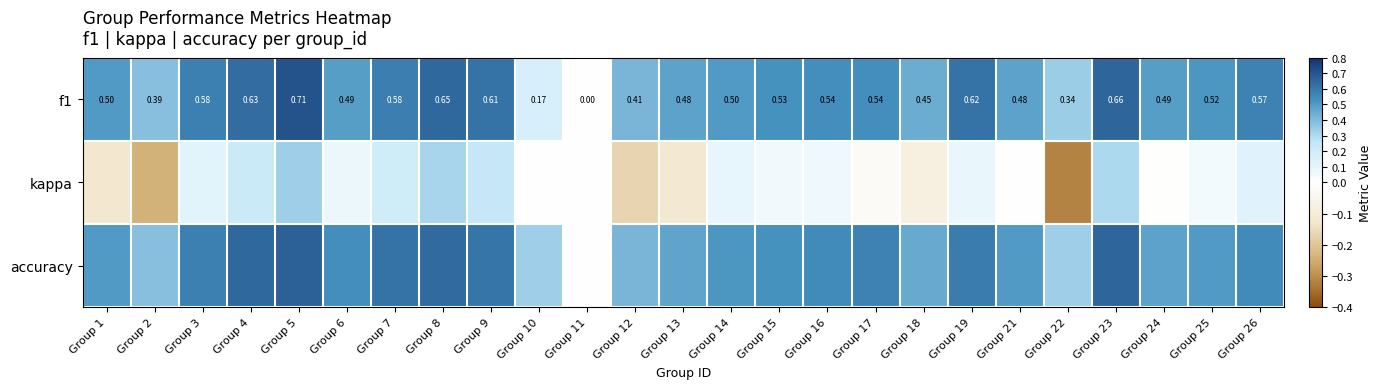

List the labels in order of f1 value, smallest first.

Group 11, Group 10, Group 22, Group 2, Group 12, Group 18, Group 21, Group 13, Group 24, Group 6, Group 1, Group 14, Group 25, Group 15, Group 16, Group 17, Group 26, Group 3, Group 7, Group 9, Group 19, Group 4, Group 8, Group 23, Group 5